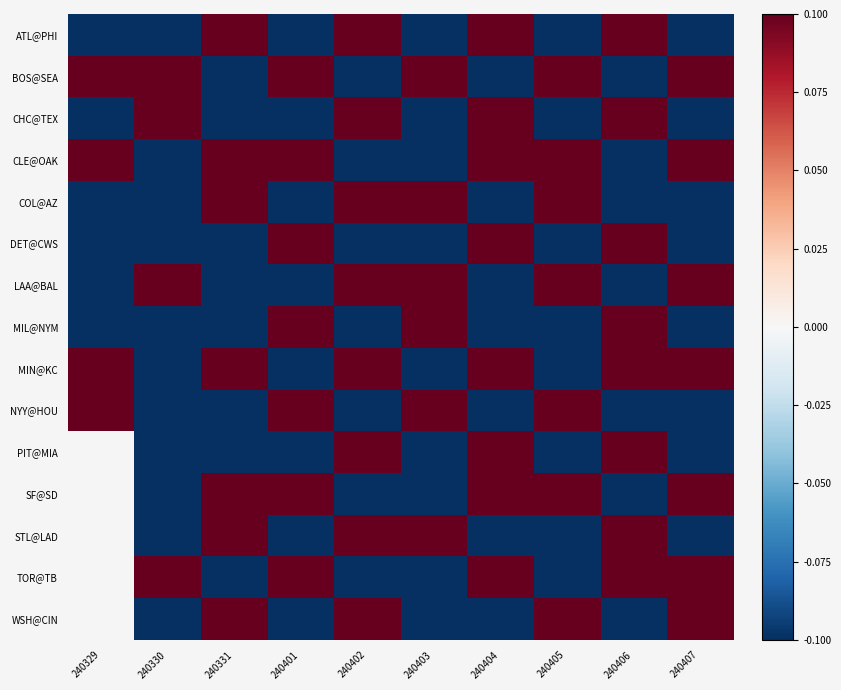

How many values in the LAA@BAL series exceed 0?

5